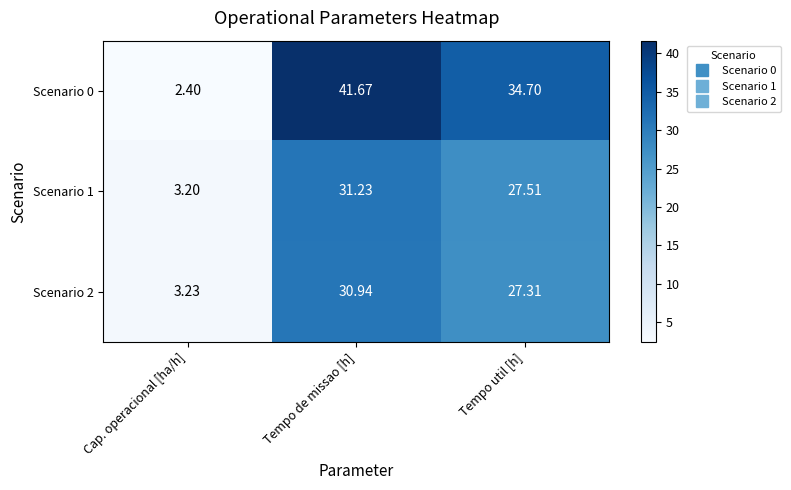

Is the value of Scenario 0 at Tempo de missao [h] greater than the value of Scenario 1 at Cap. operacional [ha/h]?

Yes